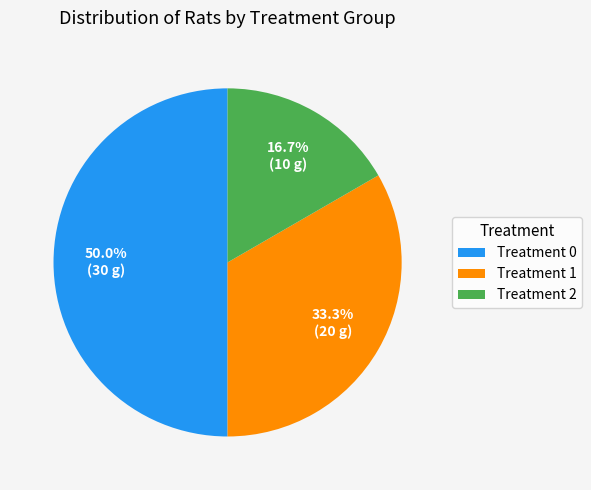

What is the ratio of the value at Treatment 2 to the value at Treatment 0?

0.3